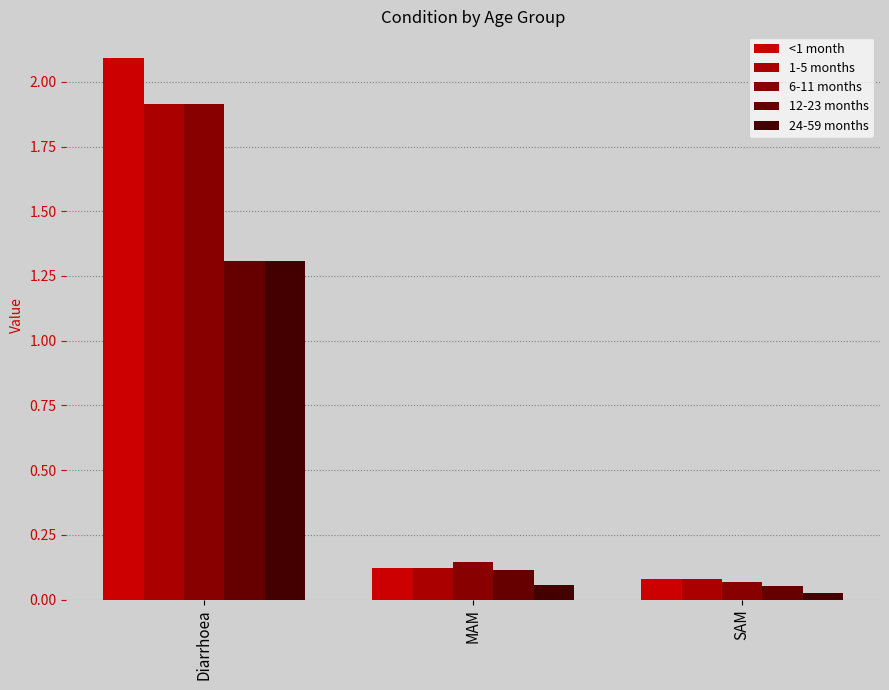

Reading right to left, extract all data points from this chart.

<1 month: SAM=0.1	MAM=0.1	Diarrhoea=2.1
1-5 months: SAM=0.1	MAM=0.1	Diarrhoea=1.9
6-11 months: SAM=0.1	MAM=0.1	Diarrhoea=1.9
12-23 months: SAM=0.1	MAM=0.1	Diarrhoea=1.3
24-59 months: SAM=0.0	MAM=0.1	Diarrhoea=1.3